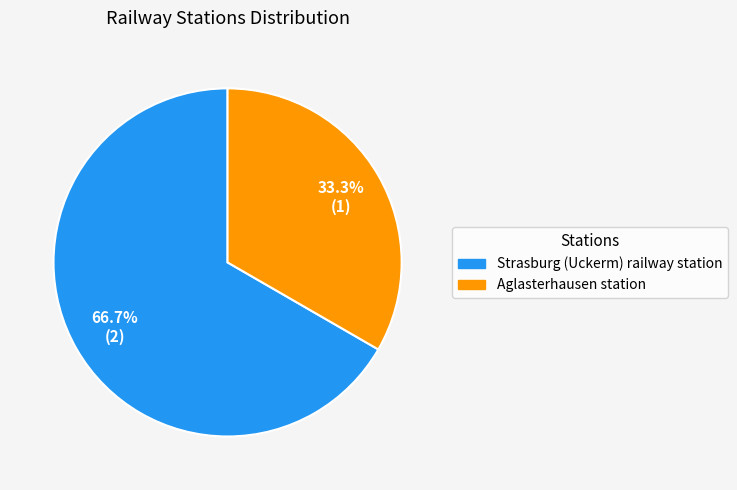

To the nearest percent, what percentage of the pie is Strasburg (Uckerm) railway station?

67%